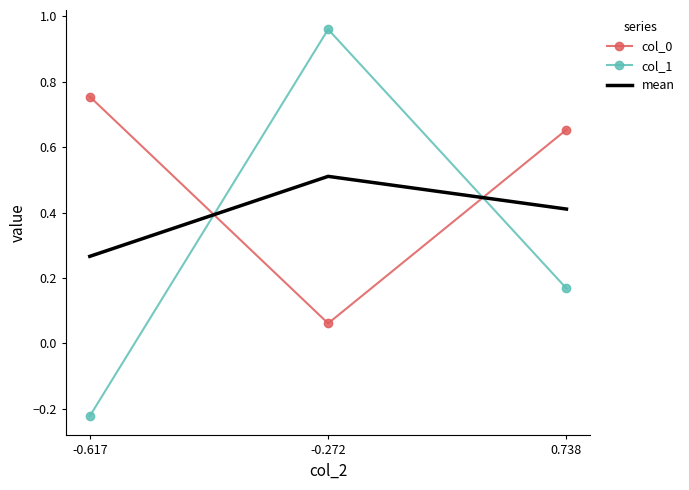

What is the sum of all col_1 values?

0.9